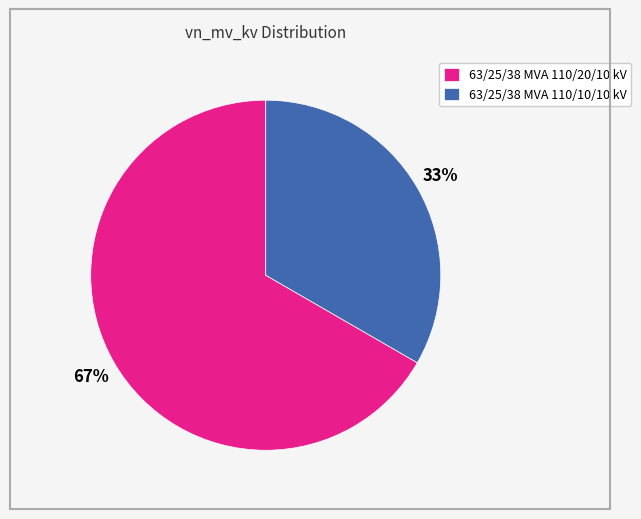

Count the number of slices in the pie.

2